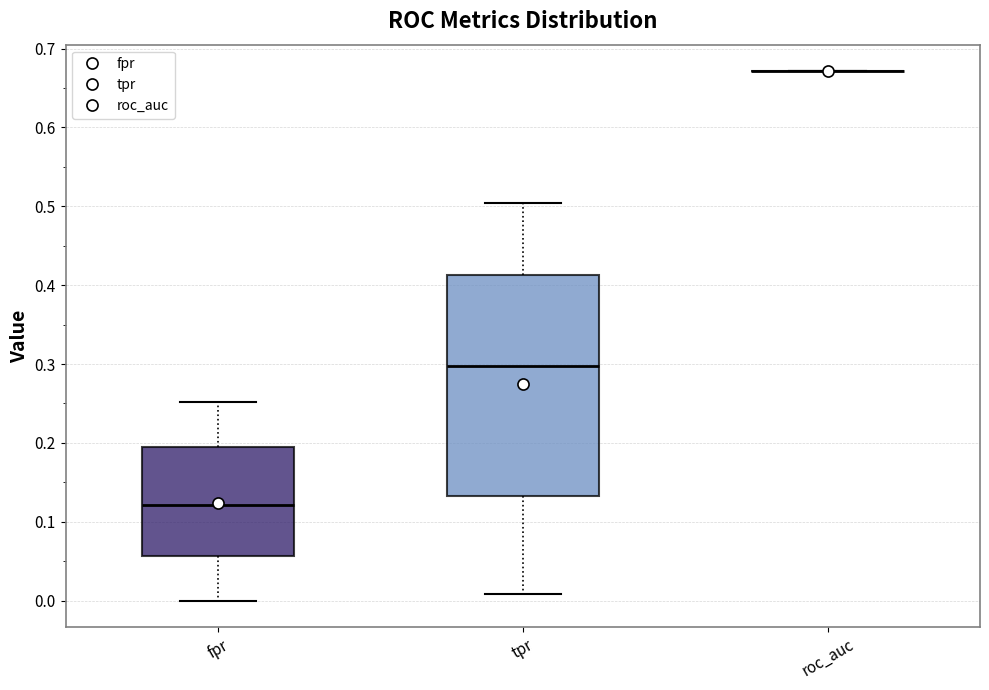

Where does the upper whisker of the box for tpr end on the y-axis? The values are not printed on the chart, so give them approximately, as read against the axis.

0.50